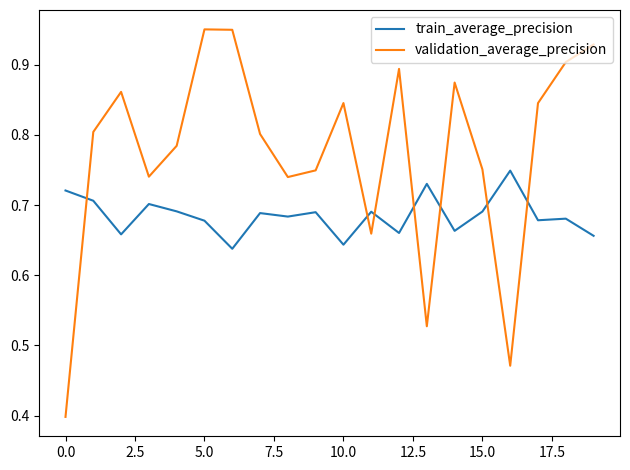

Which series has the widest spread of values?

validation_average_precision